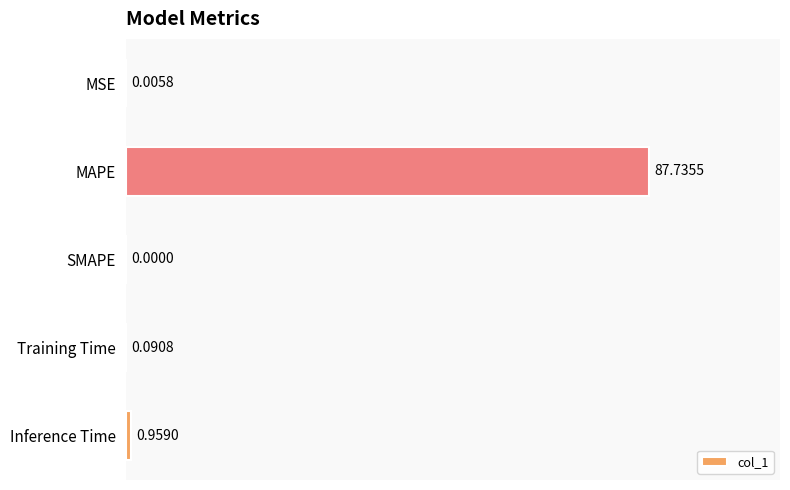

What is the change in value from MSE to Inference Time?

+1.0